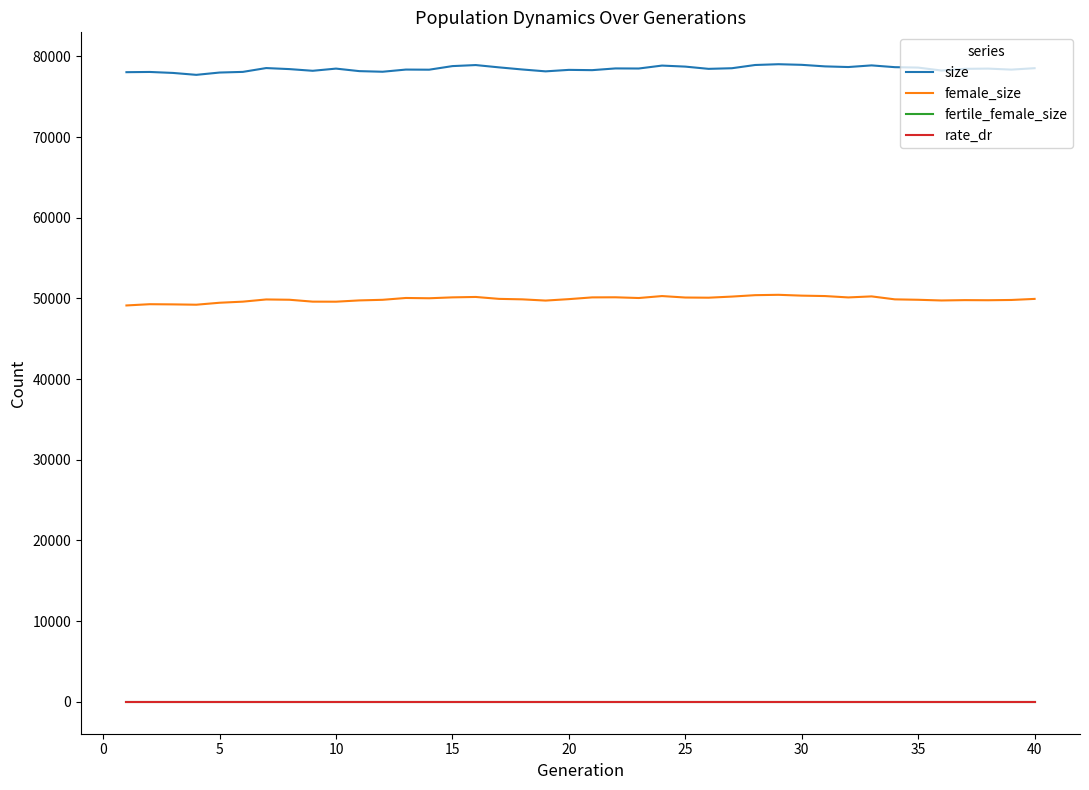

True or false: fertile_female_size and size cross at least once.

False